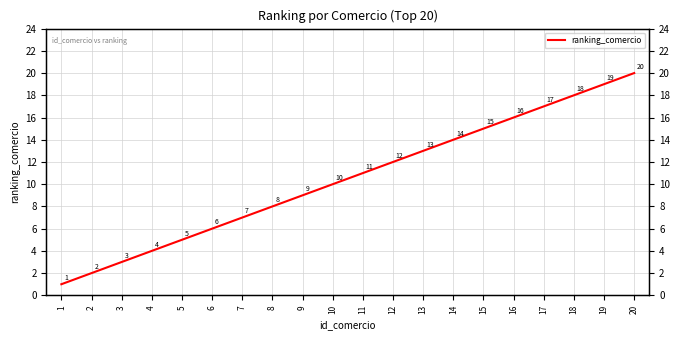

Where is the data nearest to the value 10?

10